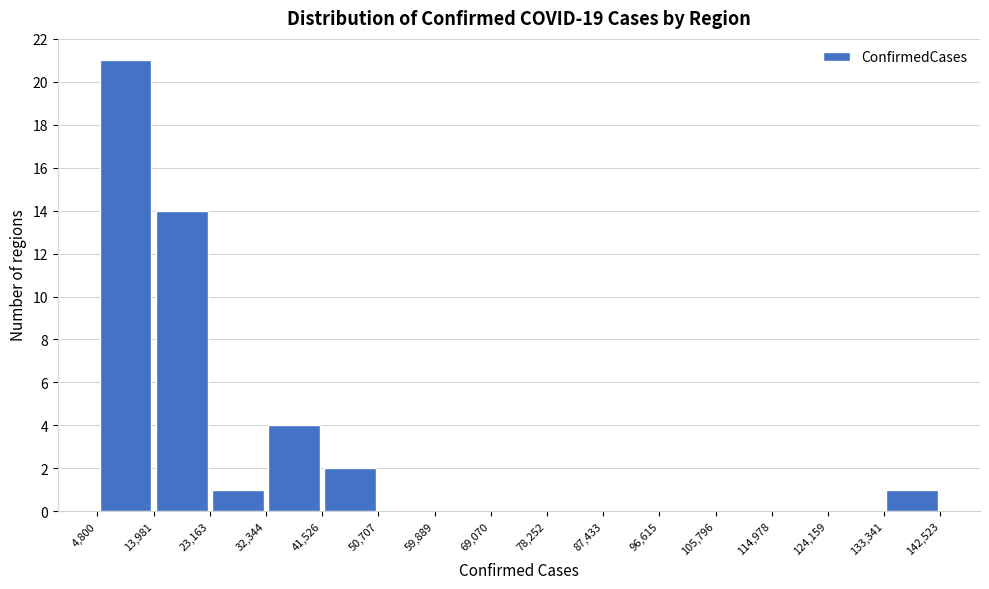

Reading left to right, transcribe this chart: for each bar, give the range it covers on the x-axis and its height. The values are not printed on the chart, so give them approximately, as read against the axis.

4,800 to 13,981: 21
13,981 to 23,163: 14
23,163 to 32,344: 1
32,344 to 41,526: 4
41,526 to 50,707: 2
50,707 to 59,889: 0
59,889 to 69,070: 0
69,070 to 78,252: 0
78,252 to 87,433: 0
87,433 to 96,615: 0
96,615 to 105,796: 0
105,796 to 114,978: 0
114,978 to 124,159: 0
124,159 to 133,341: 0
133,341 to 142,523: 1